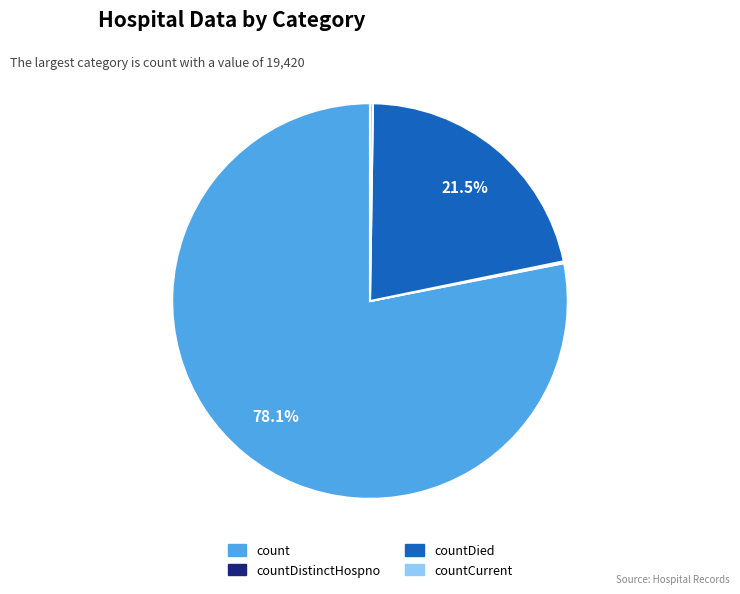

Is there a majority slice in this chart?

Yes